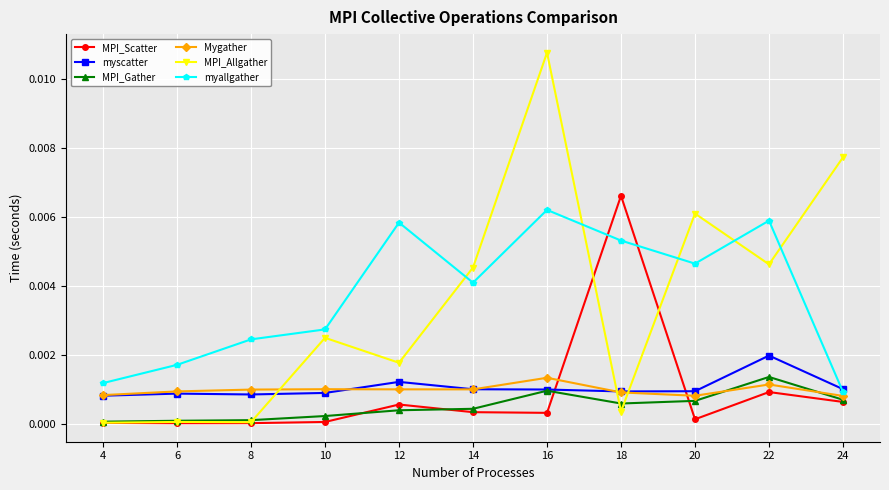

What are all the series names shown in the legend?

MPI_Scatter, myscatter, MPI_Gather, Mygather, MPI_Allgather, myallgather